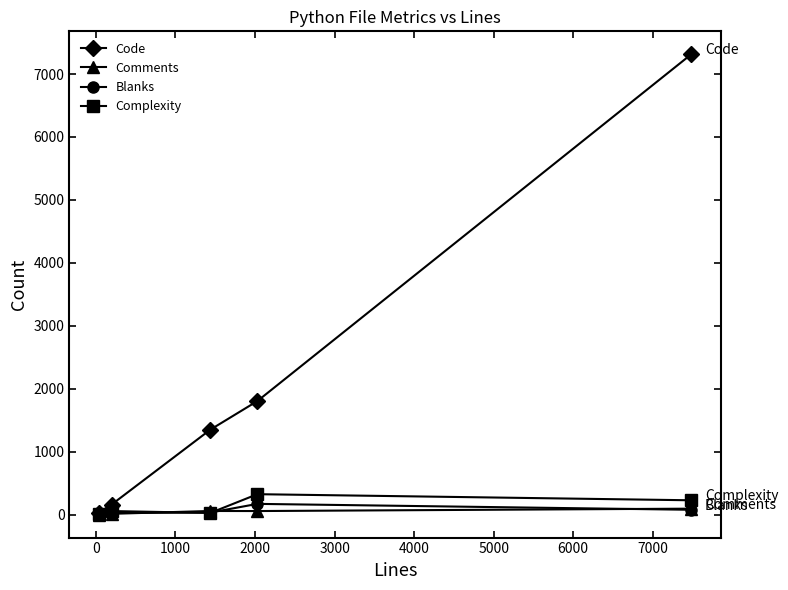

Which series has the largest range (max minus min)?

Code